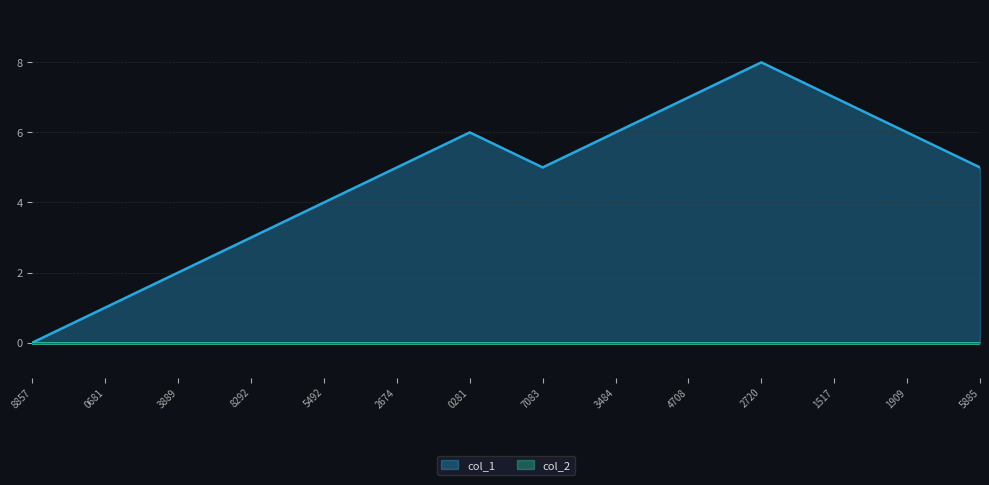

Where is the first local minimum?

1609697083